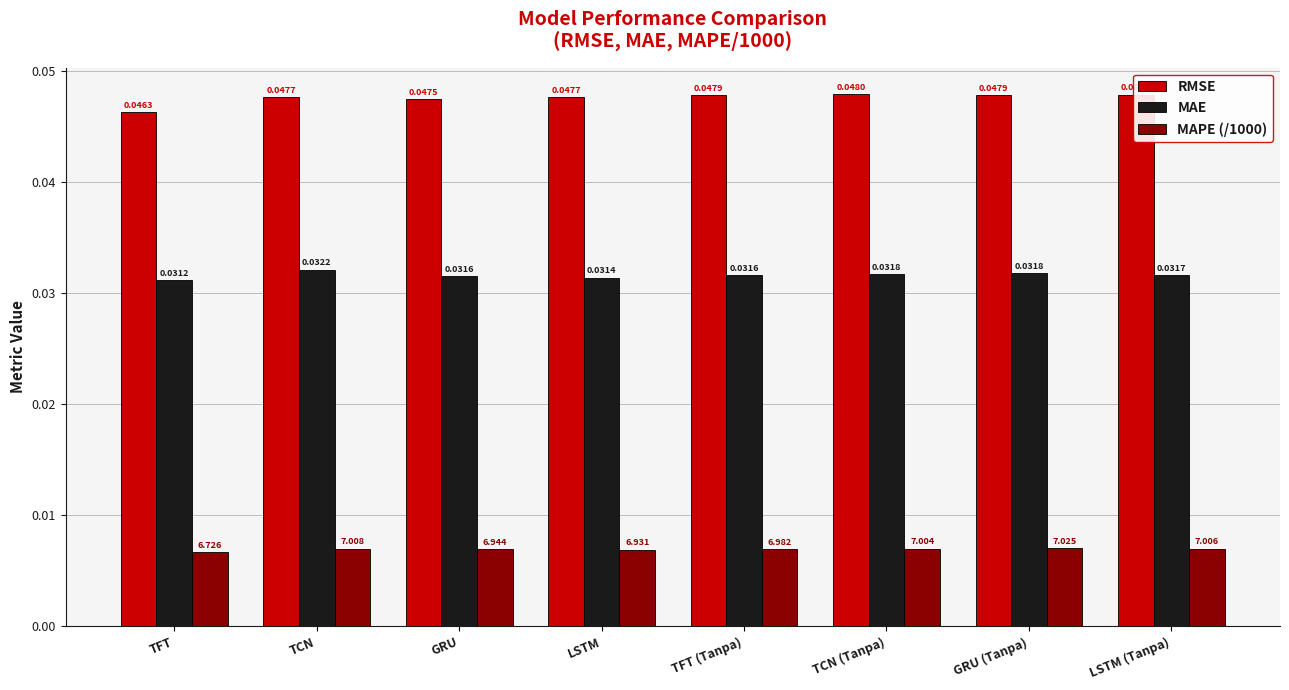

Rank the series at GRU from highest to lowest value.

RMSE, MAE, MAPE (/1000)